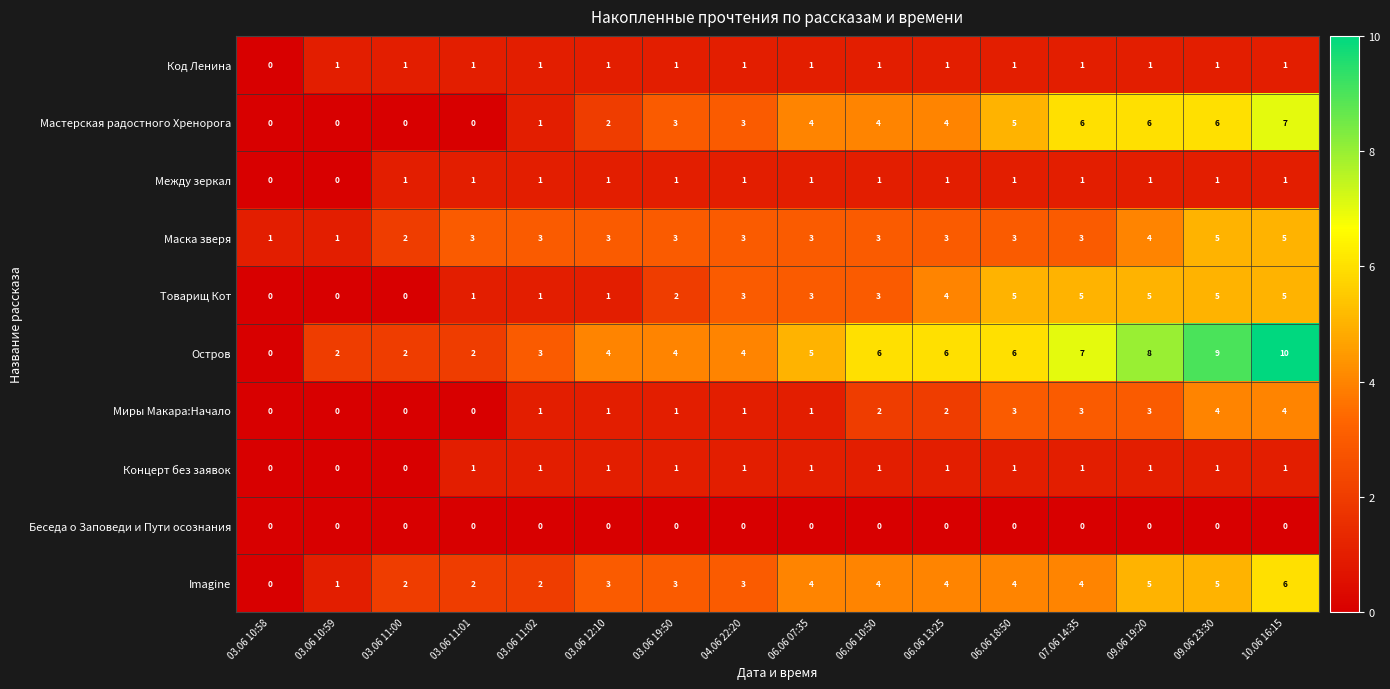

True or false: Между зеркал has a value of 0 at 03.06 10:58.

True